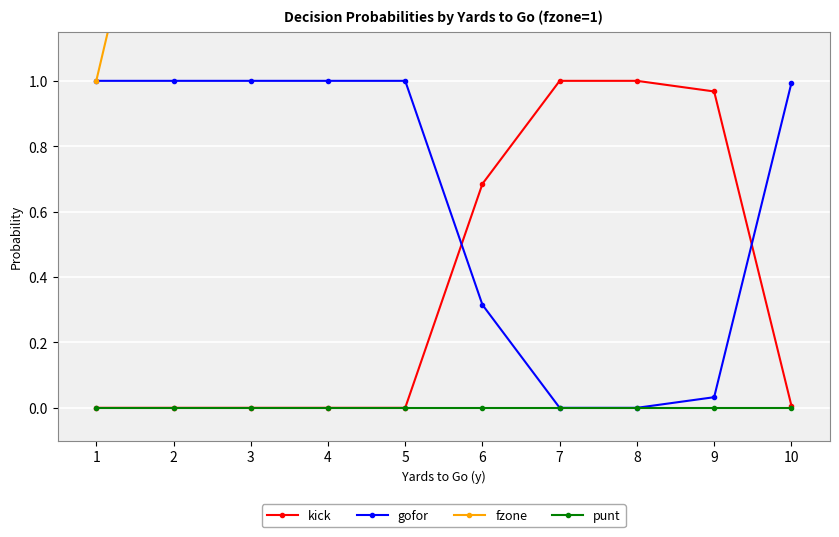

What is the spread (max minus min) of values at 6?

6.0